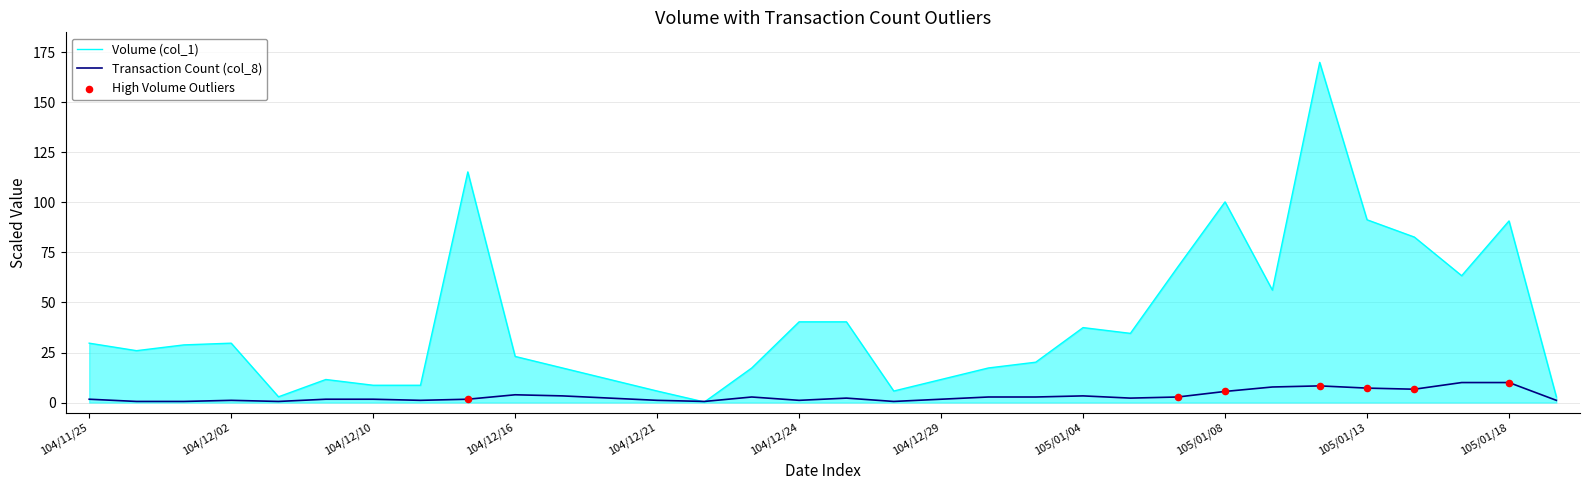

Which series has the largest total across all categories?

Volume (col_1)